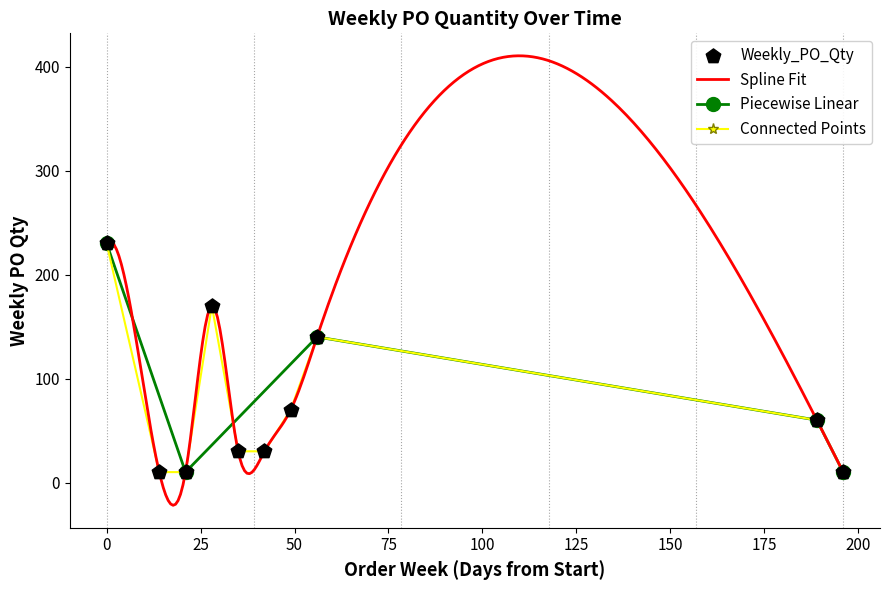

What is the change in value from 2023-01-23 to 2023-02-06?

+160